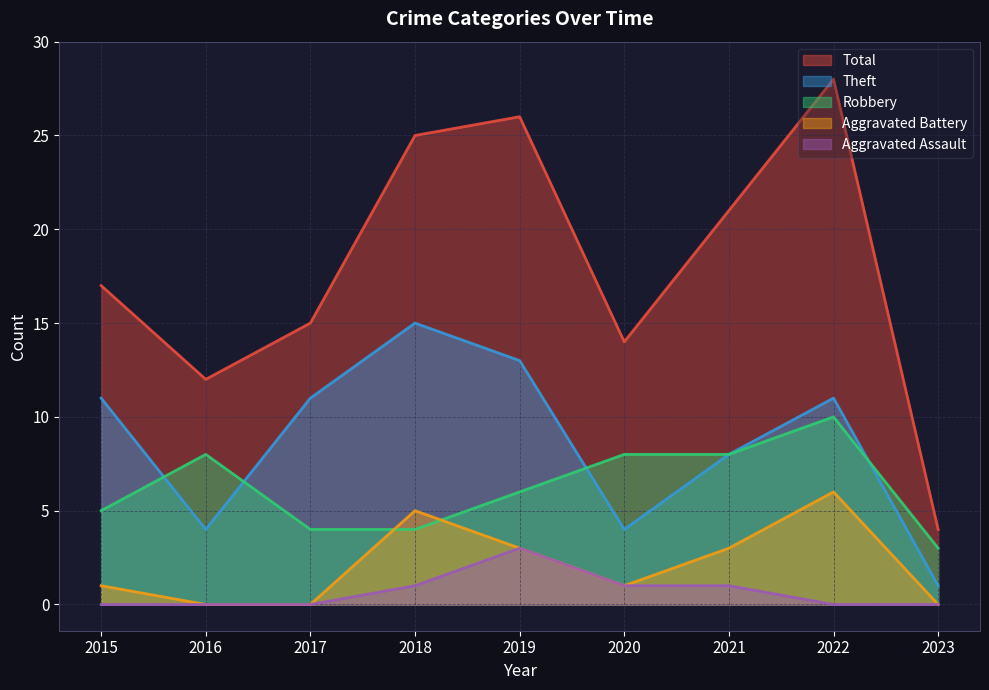

The Robbery series shows 2 at 2018. True or false?

False